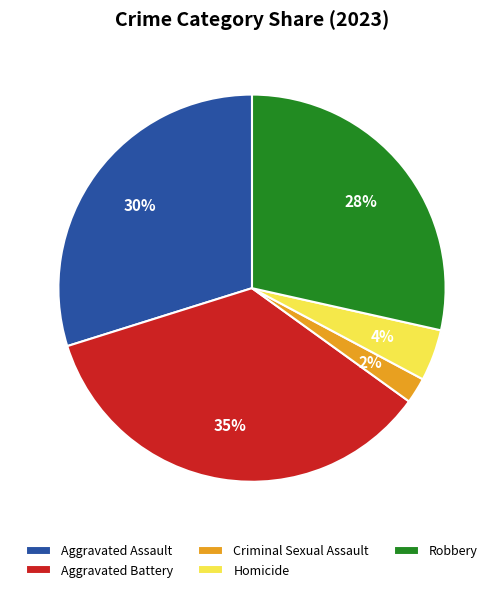

Approximately how many times larger is the value at Aggravated Battery compared to Aggravated Assault?

1.2